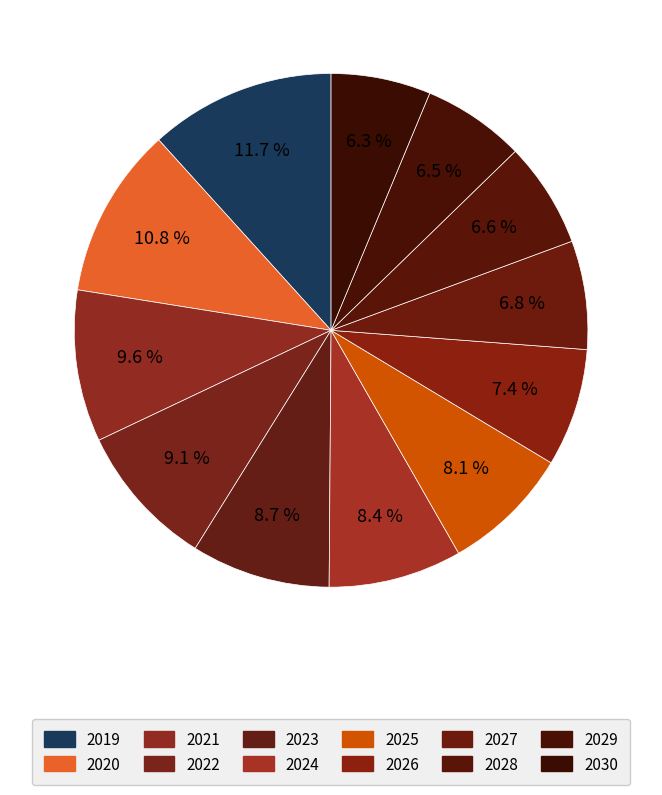

Does any single category account for the majority?

No